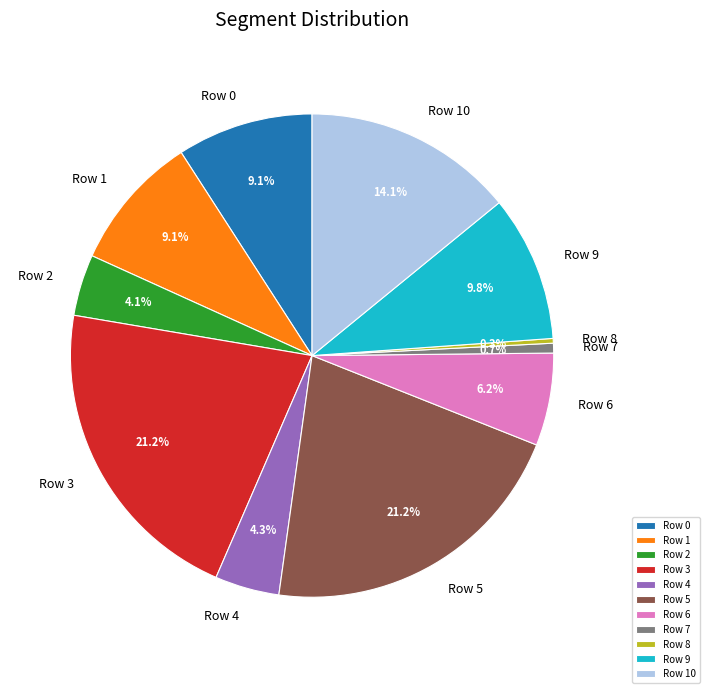

Is there a majority slice in this chart?

No